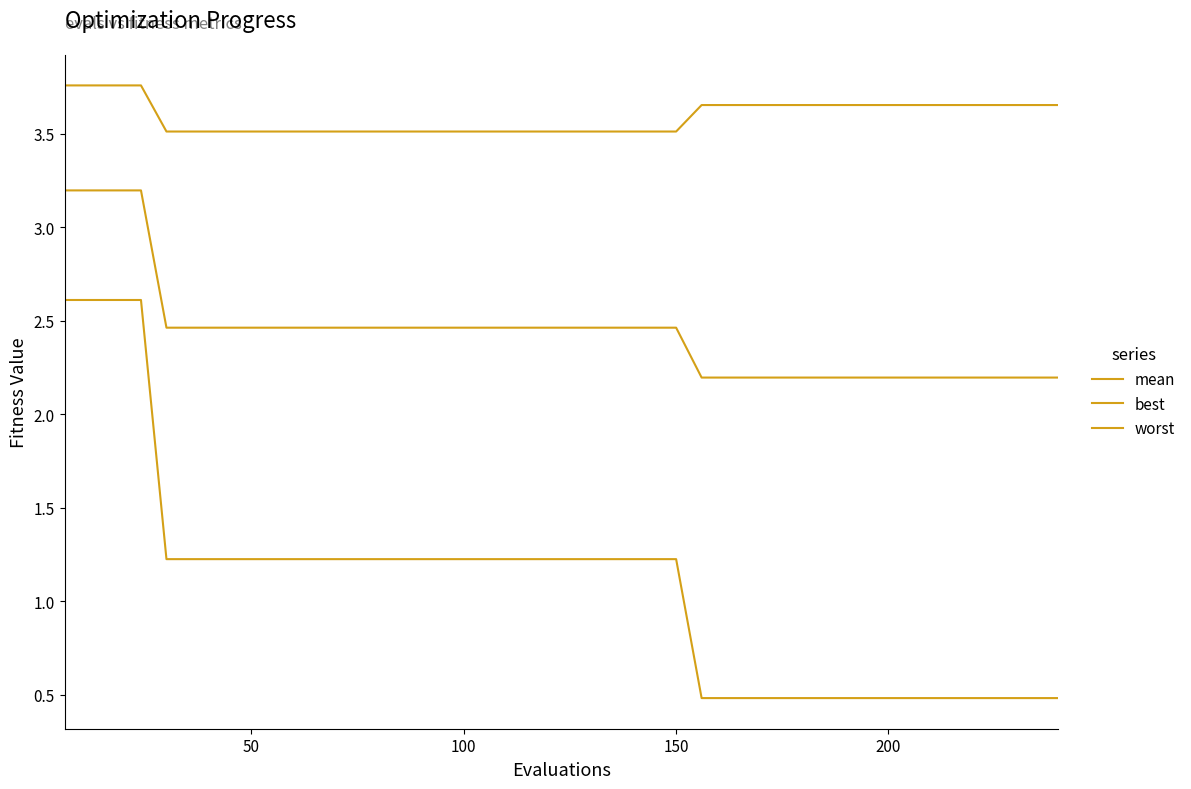

How many lines are shown in the chart?

3